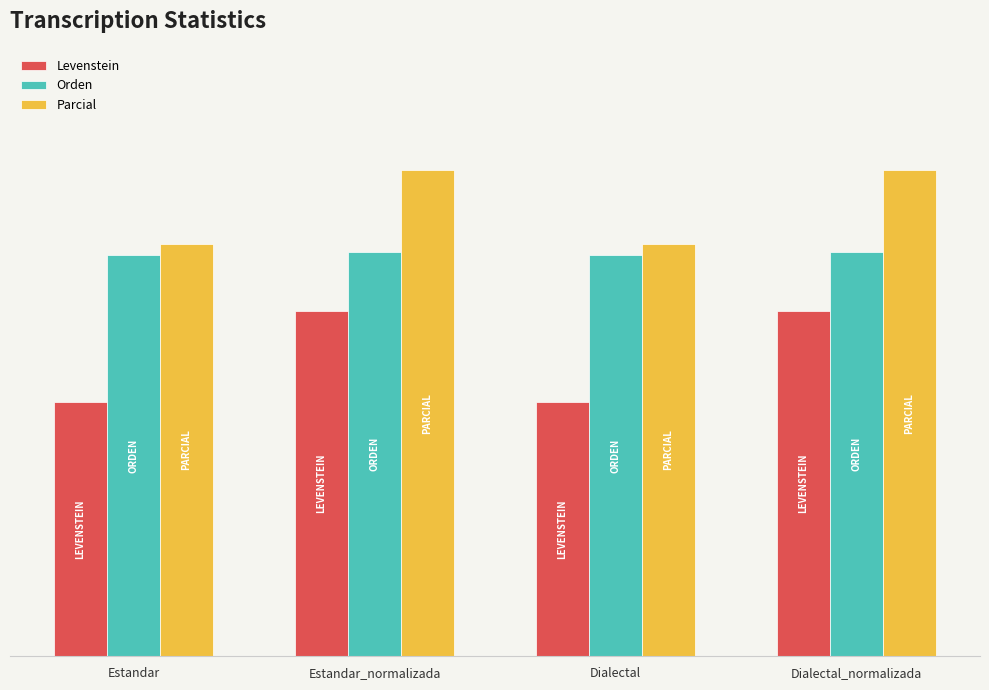

What are all the series names shown in the legend?

Levenstein, Orden, Parcial